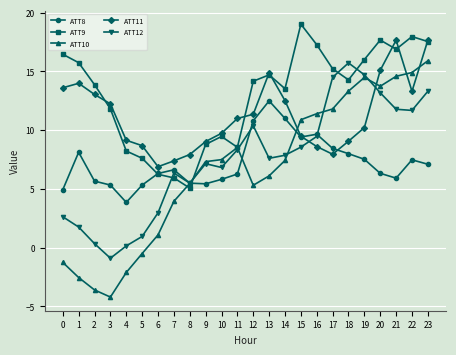

What is the value of the ATT9 point at the 1st from the left?

16.5